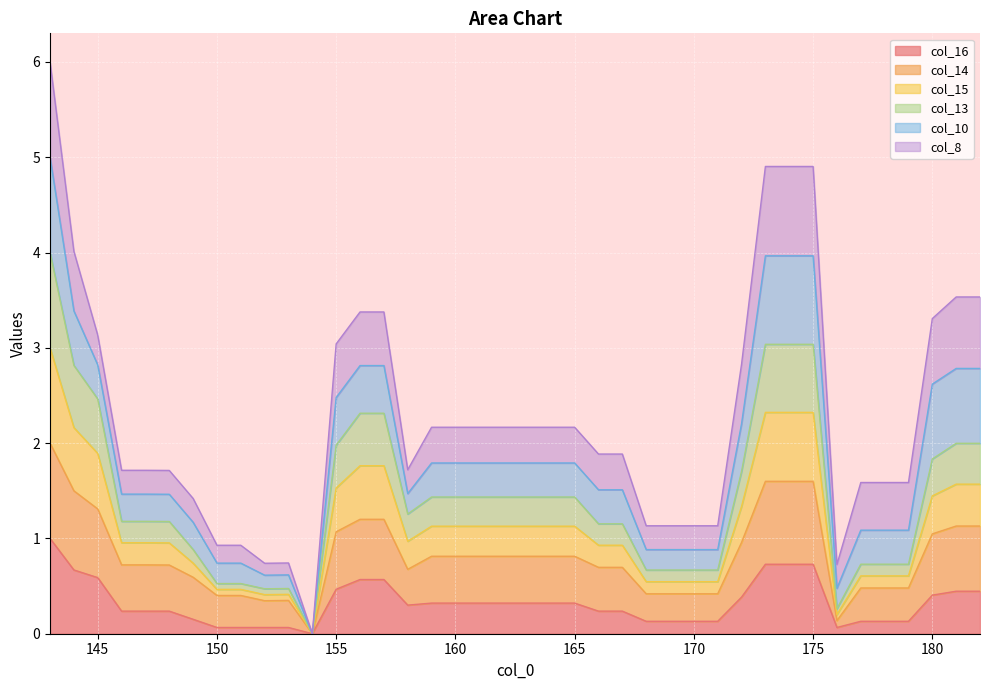

How many lines are shown in the chart?

6